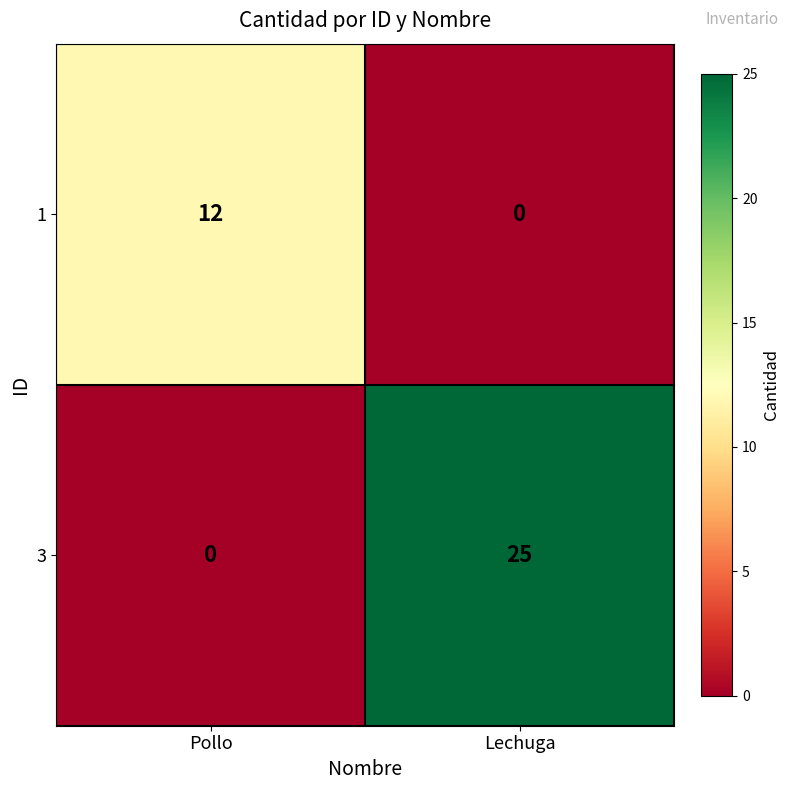

Which series changed the most between Pollo and Lechuga?

3